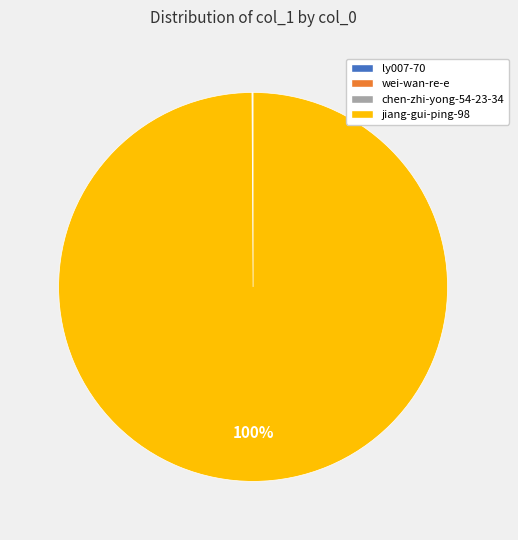

True or false: jiang-gui-ping-98 accounts for 89% of the total.

False